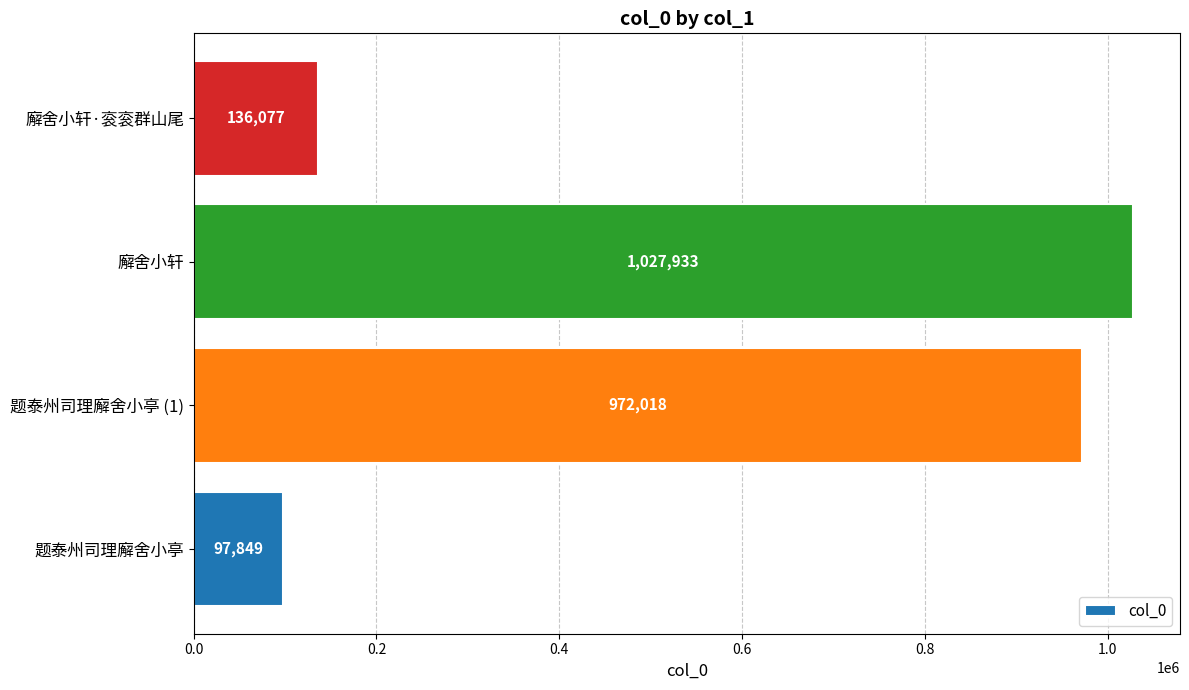

How many bars are there in total?

4